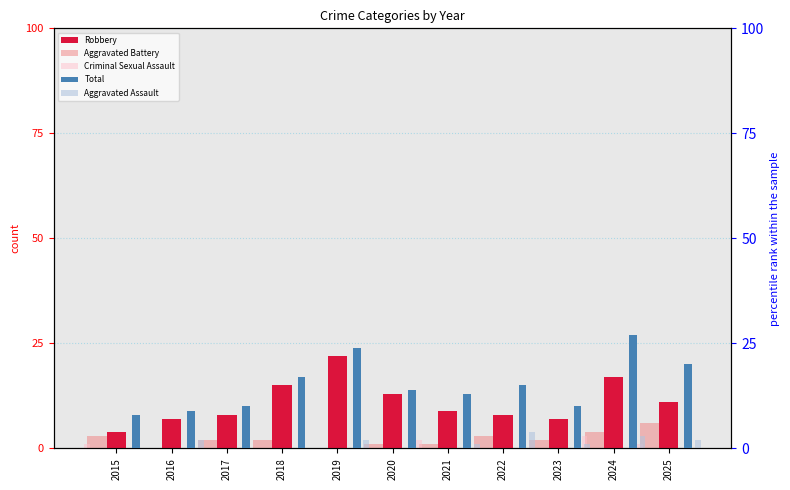

True or false: Criminal Sexual Assault has a value of -2 at 2019.

False